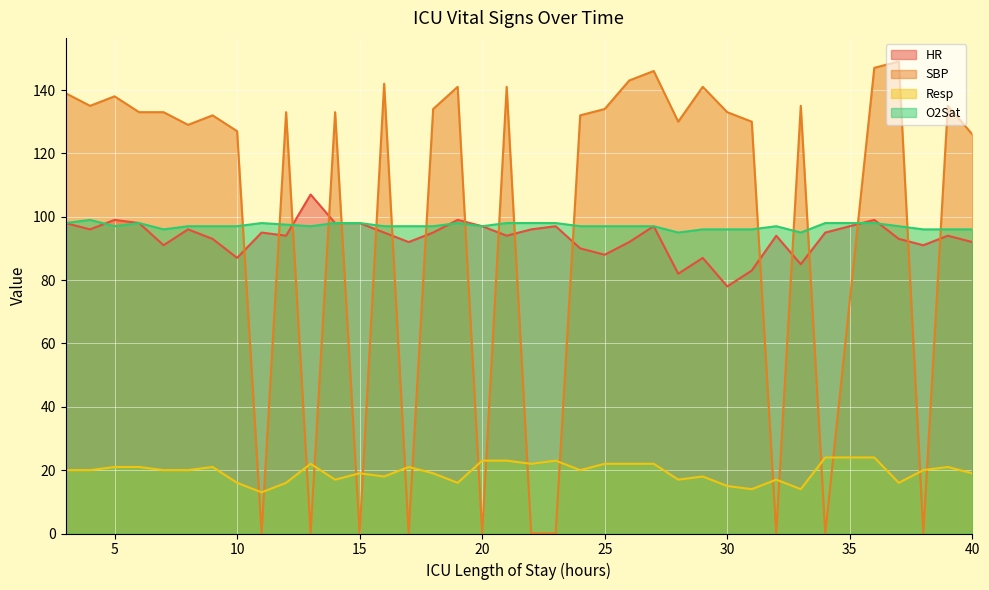

What is the average value of the Resp series?

19.4